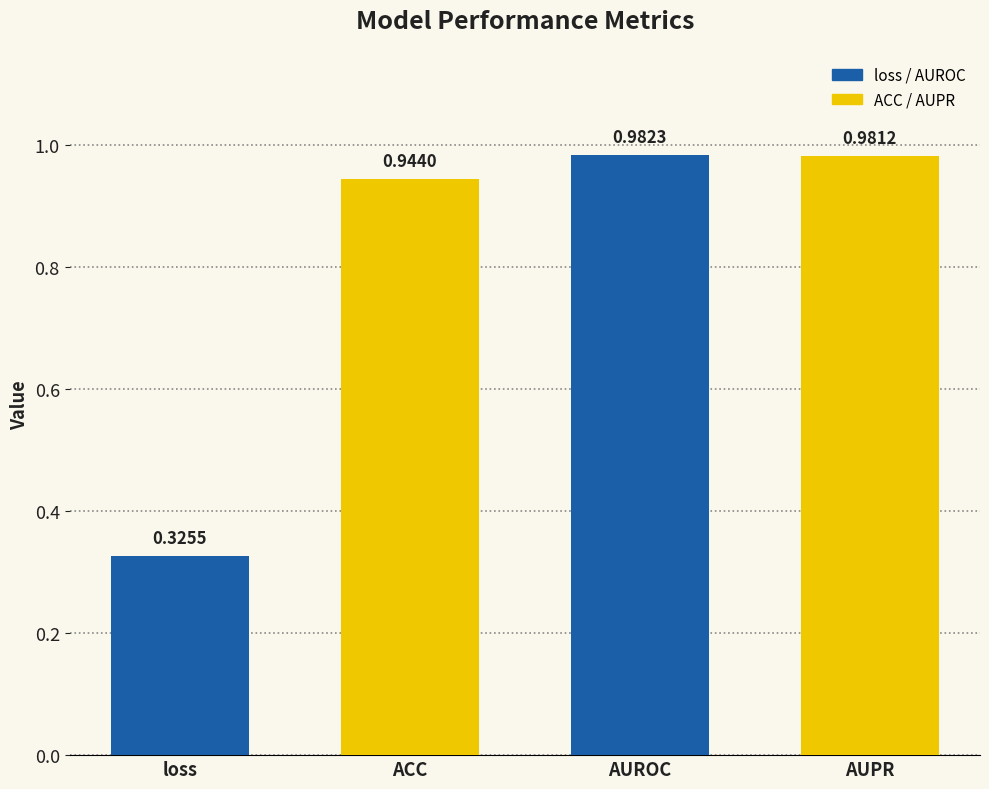

What is the difference between the maximum and minimum values?

0.7